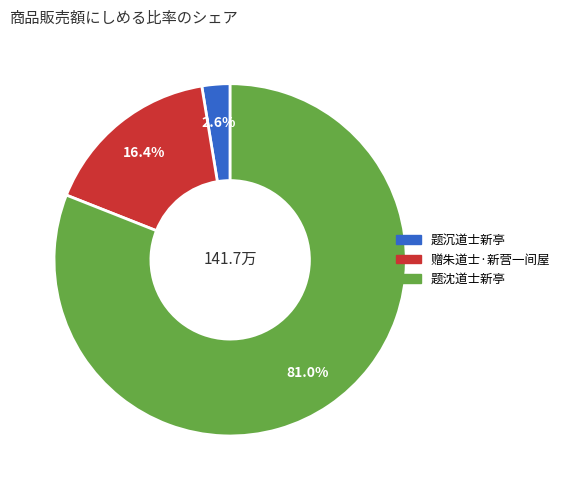

To the nearest percent, what is the difference between the largest and smallest slice percentages?

78%